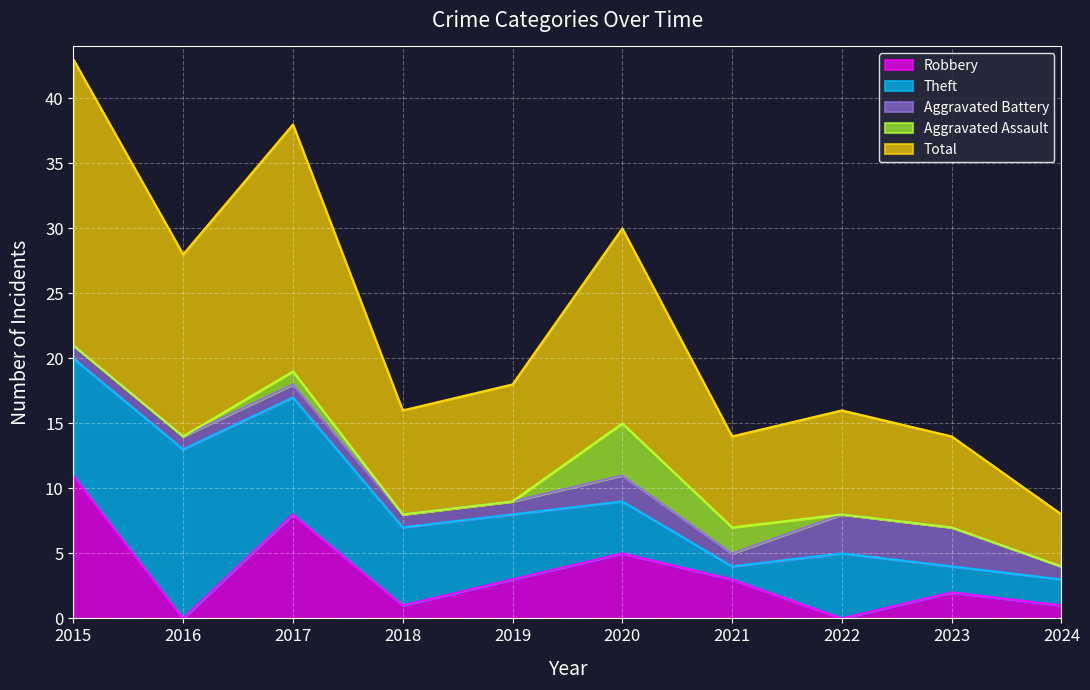

In Theft, how many points are lower than both neighbors (excluding endpoints)?

1